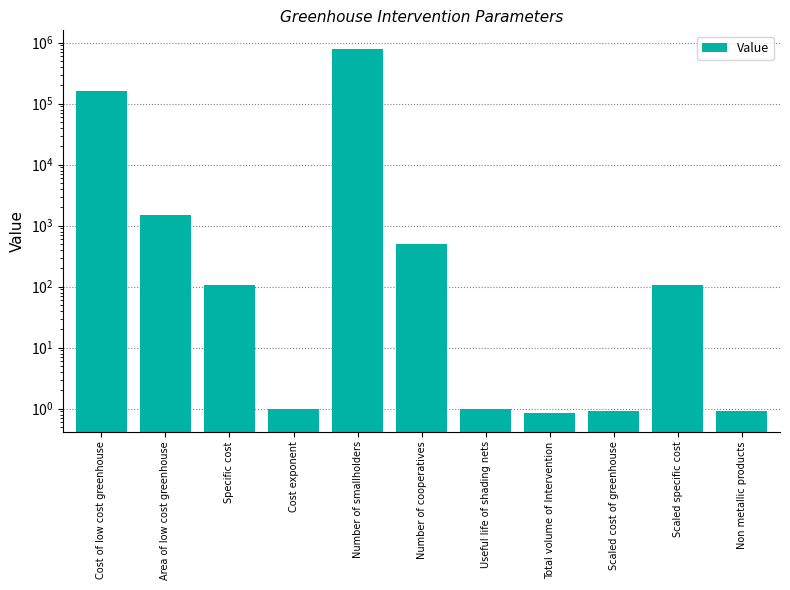

What is the sum of the values at Non metallic products and Specific cost?

108.4